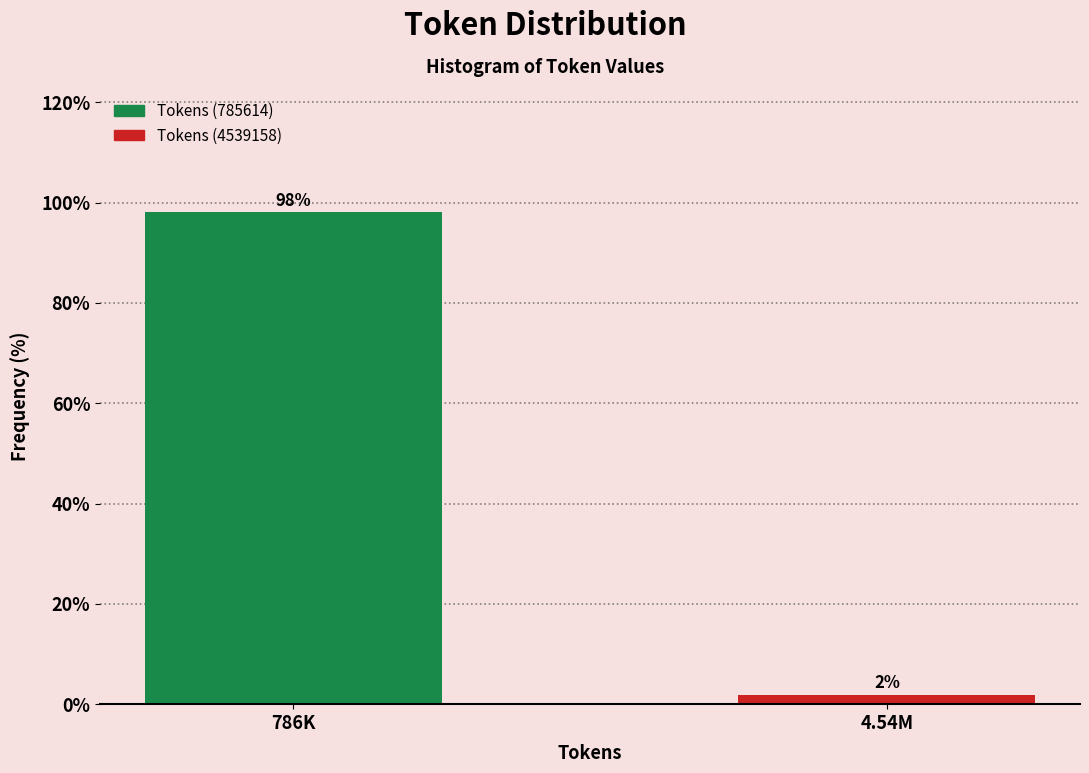

Which has a higher value, 786K or 4.54M?

786K